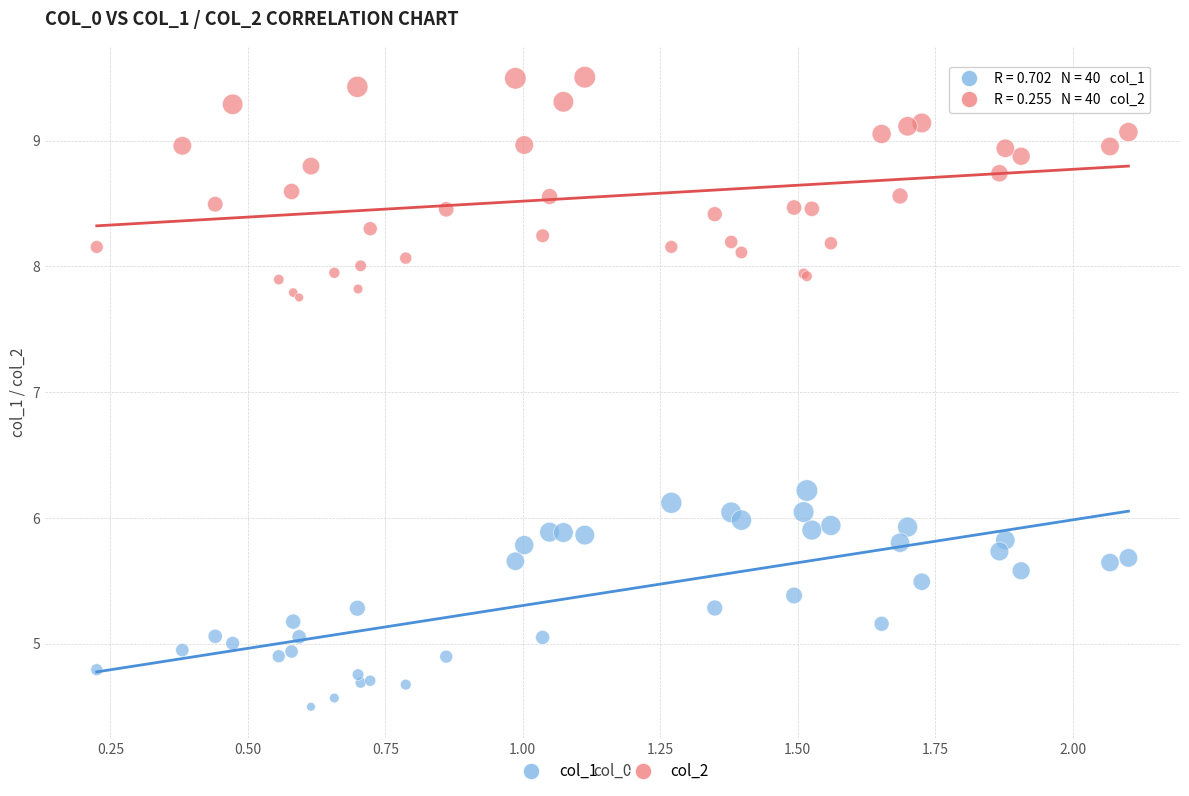

What is the X range (max minus min) for the scatter plot?

1.9